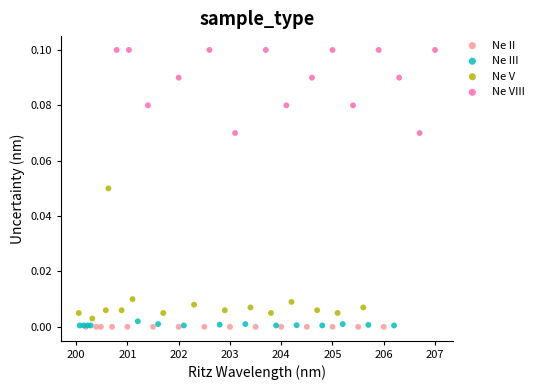

Which series has the widest spread of Y values?

Ne V